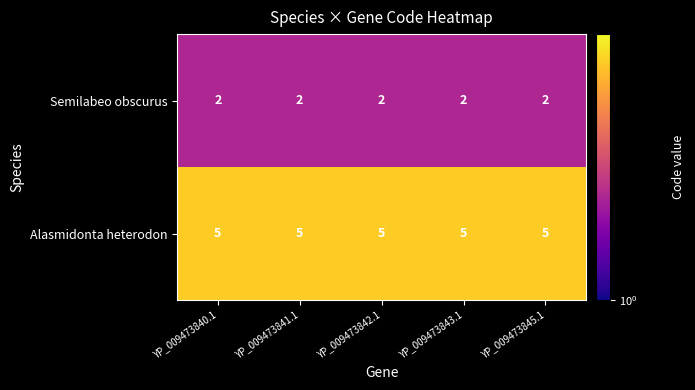

True or false: Alasmidonta heterodon has a value of 7 at YP_009473841.1.

False